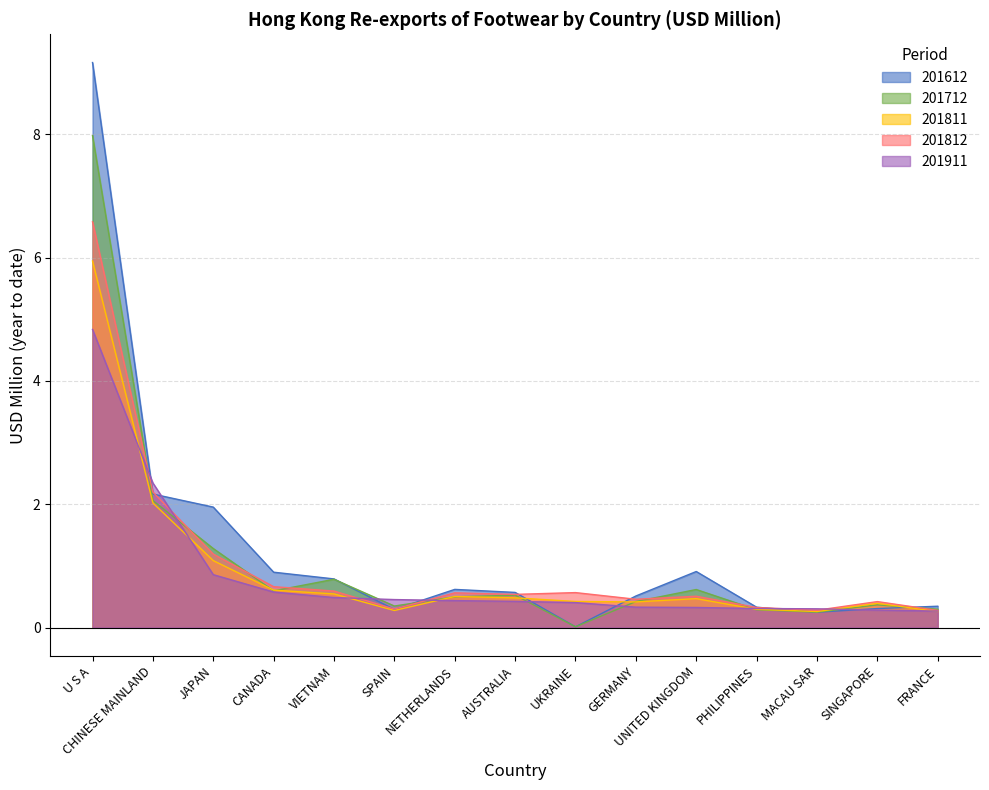

At how many categories does at least one series exceed 7?

1